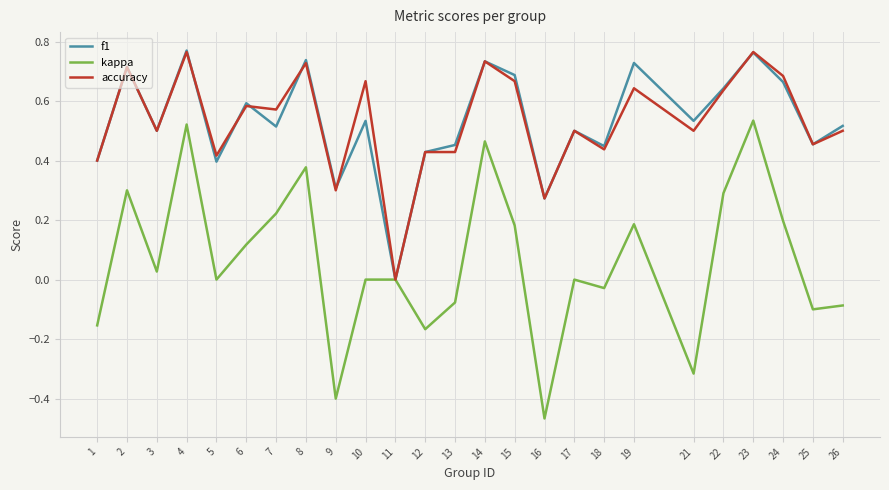

At which label does accuracy reach its minimum?

11